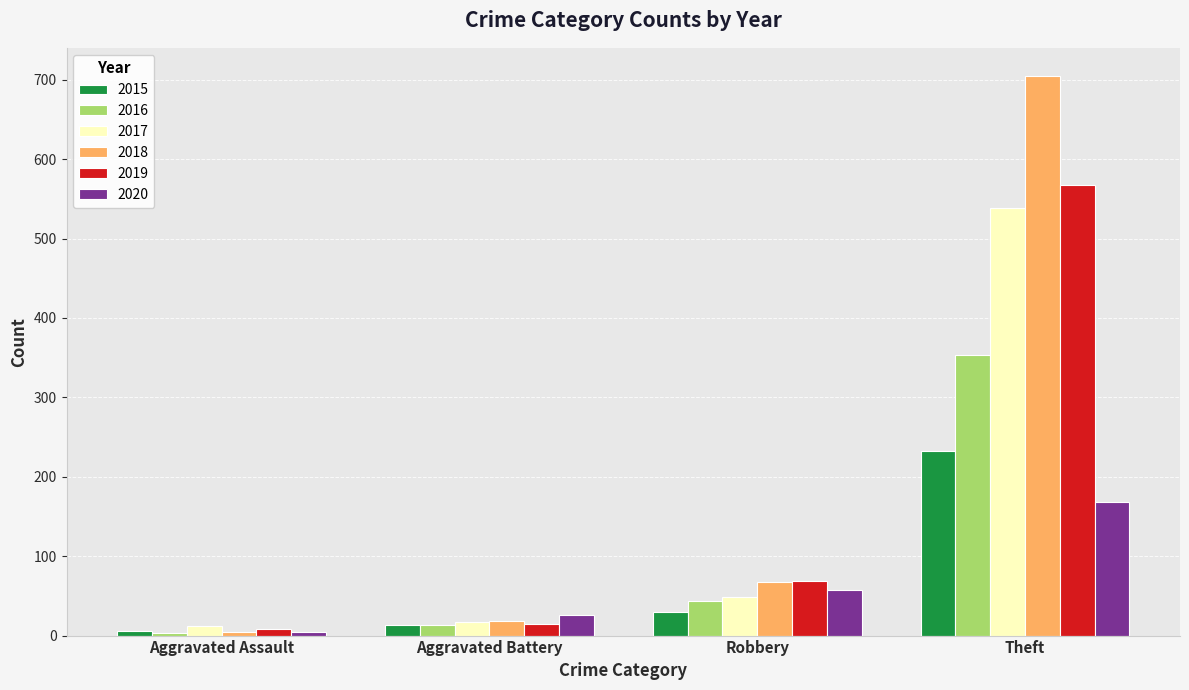

How many groups of bars are there?

4